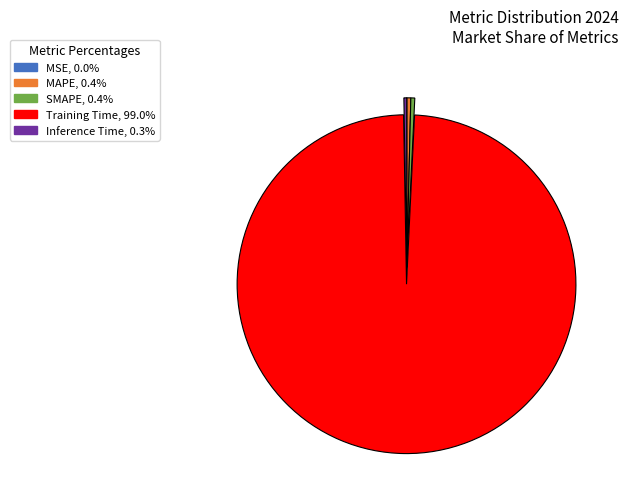

The Training Time slice represents 89% of the pie. True or false?

False